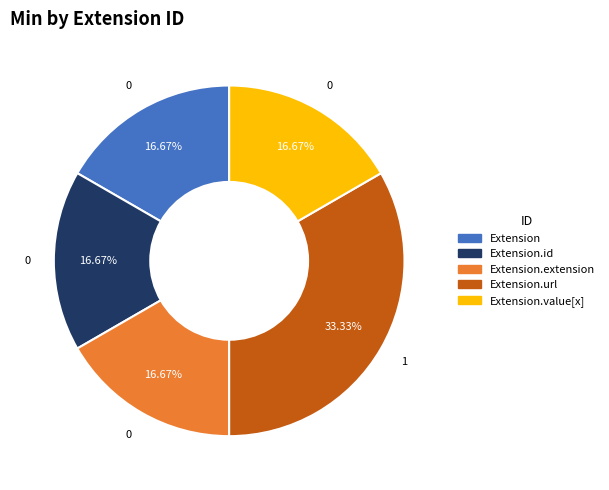

Does any single category account for the majority?

No